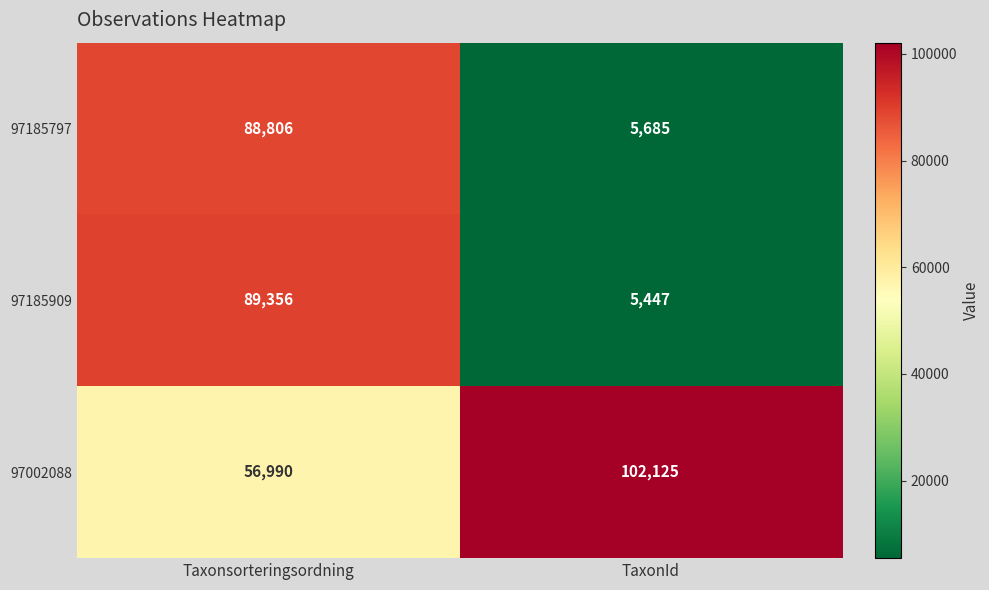

Where is 97185909 nearest to the value 47401?

TaxonId